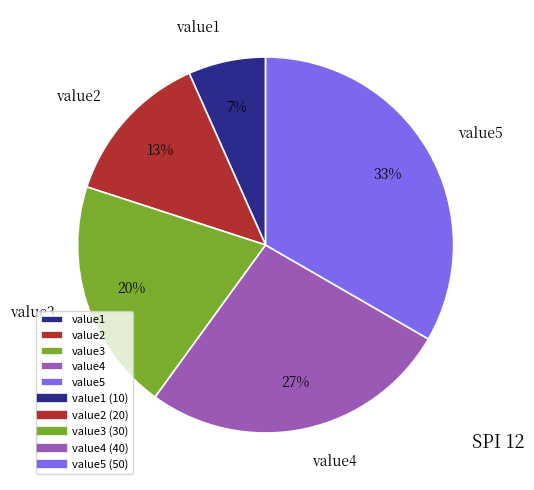

Does value1 represent more than half of the total?

No